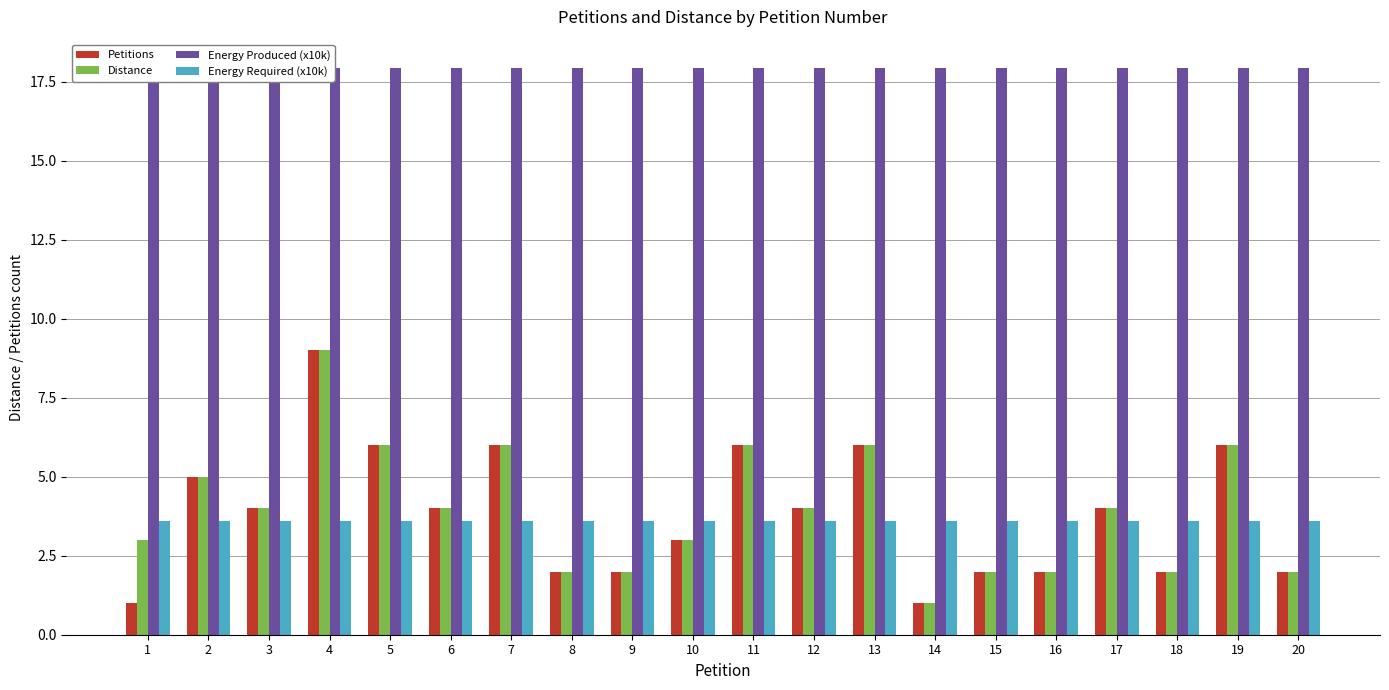

What is the sum of the Energy Required (x10k) values at 11 and 17?

7.2